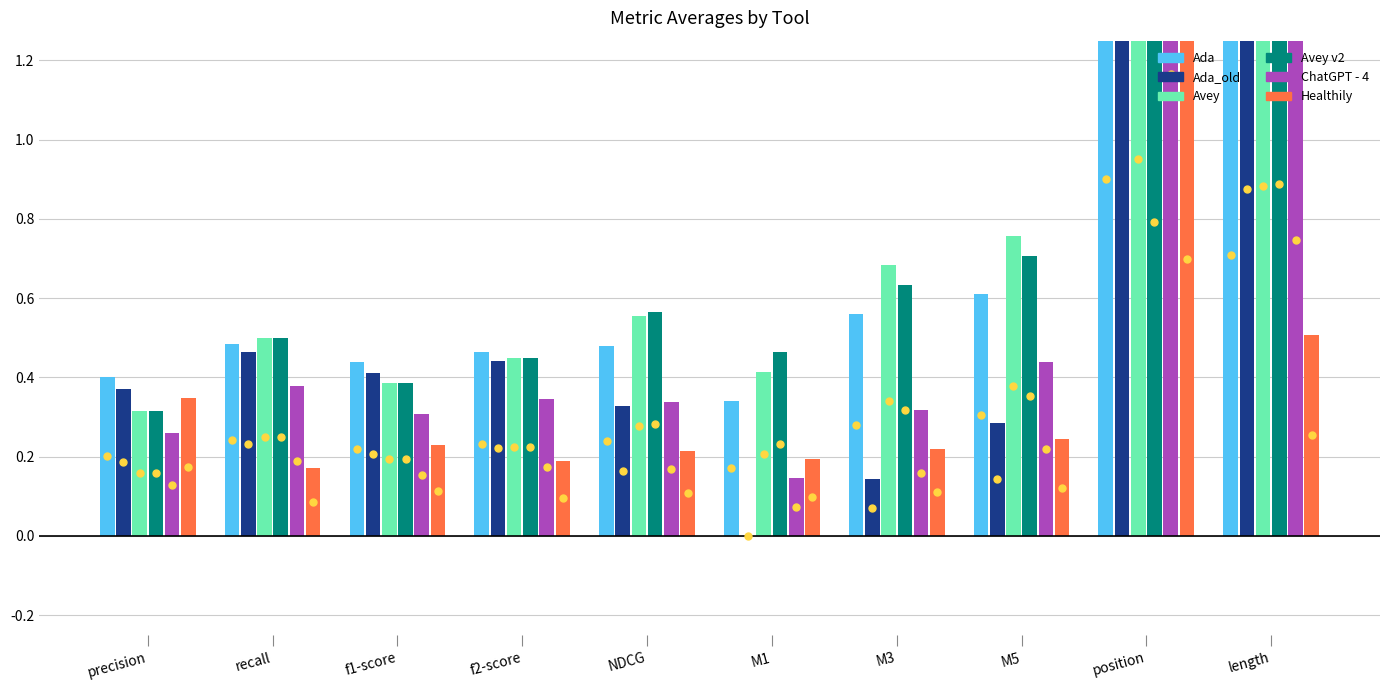

Which label corresponds to the smallest value in the chart?

M1